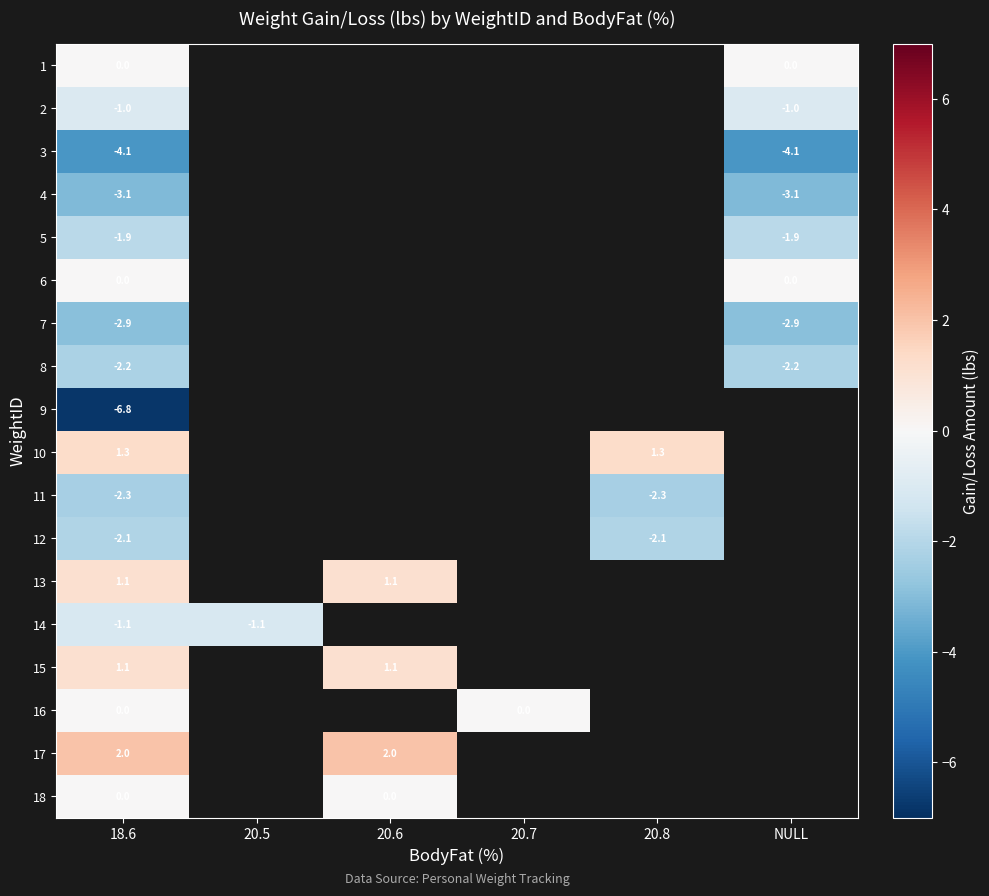

True or false: 17 has a value of 2.0 at 20.6.

True